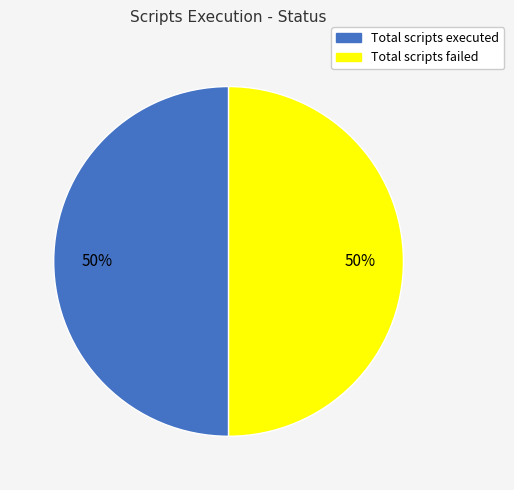

Is it true that Total scripts failed is 50% of the pie?

True